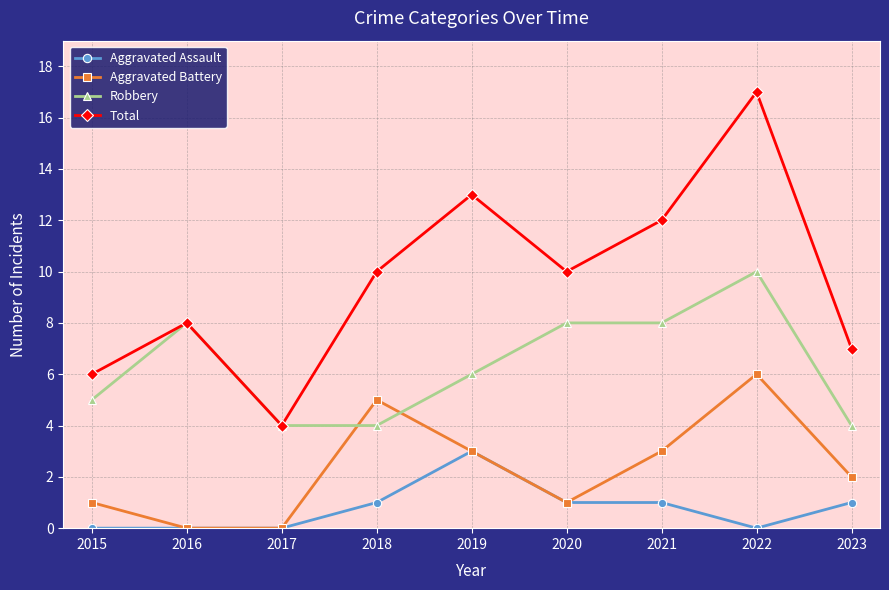

How many categories are shown in the chart?

9